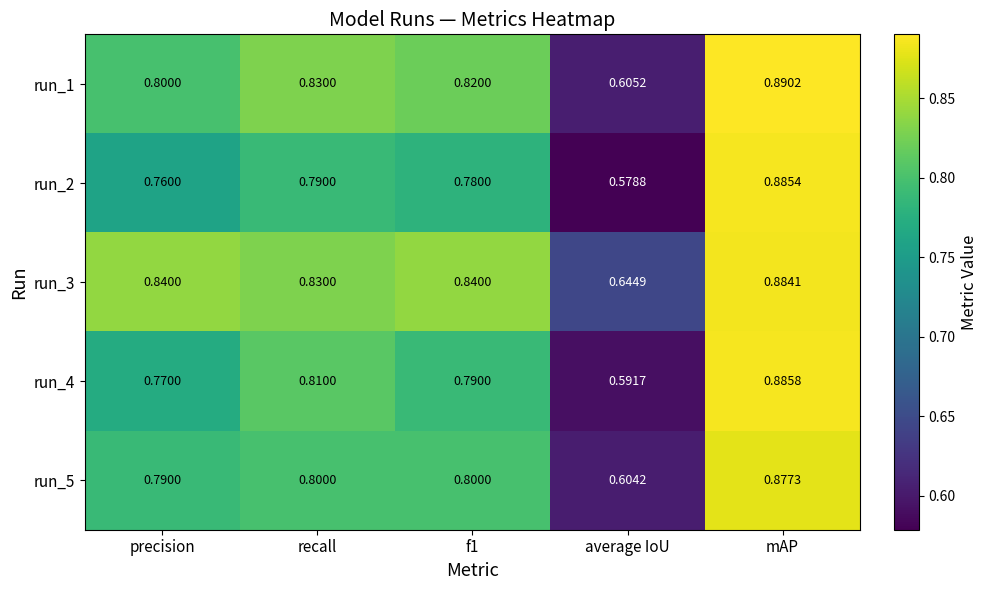

Where is run_1 nearest to the value 0?

average IoU